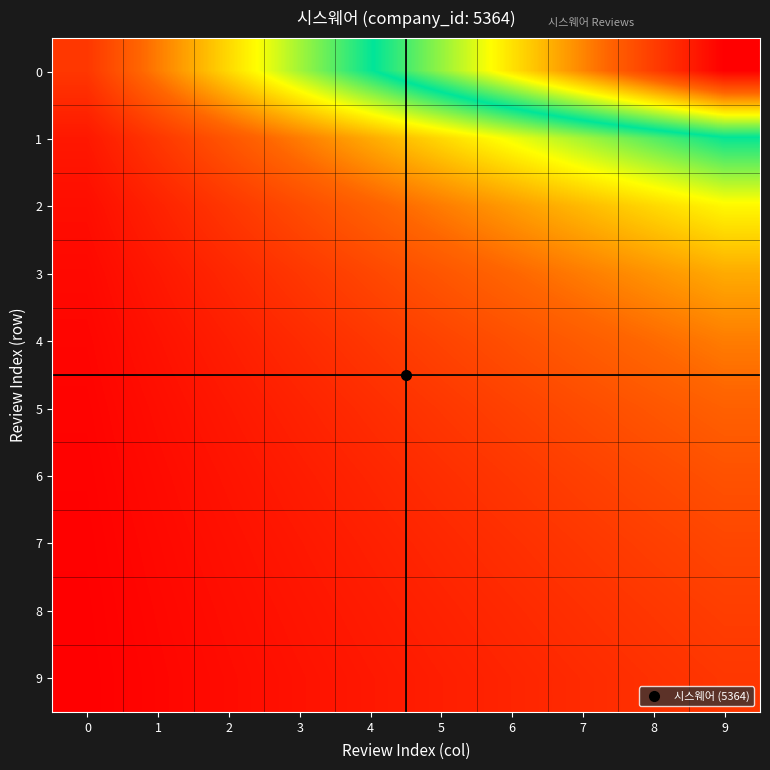

Reading left to right, what are all the values shown in this chart?

0: 0=1.0	1=2.0	2=3.0	3=4.0	4=5.0	5=6.0	6=7.0	7=8.0	8=9.0	9=10.0
1: 0=0.5	1=1.0	2=1.5	3=2.0	4=2.5	5=3.0	6=3.5	7=4.0	8=4.5	9=5.0
2: 0=0.3	1=0.7	2=1.0	3=1.3	4=1.7	5=2.0	6=2.3	7=2.7	8=3.0	9=3.3
3: 0=0.2	1=0.5	2=0.7	3=1.0	4=1.2	5=1.5	6=1.7	7=2.0	8=2.2	9=2.5
4: 0=0.2	1=0.4	2=0.6	3=0.8	4=1.0	5=1.2	6=1.4	7=1.6	8=1.8	9=2.0
5: 0=0.2	1=0.3	2=0.5	3=0.7	4=0.8	5=1.0	6=1.2	7=1.3	8=1.5	9=1.7
6: 0=0.1	1=0.3	2=0.4	3=0.6	4=0.7	5=0.9	6=1.0	7=1.1	8=1.3	9=1.4
7: 0=0.1	1=0.2	2=0.4	3=0.5	4=0.6	5=0.7	6=0.9	7=1.0	8=1.1	9=1.2
8: 0=0.1	1=0.2	2=0.3	3=0.4	4=0.6	5=0.7	6=0.8	7=0.9	8=1.0	9=1.1
9: 0=0.1	1=0.2	2=0.3	3=0.4	4=0.5	5=0.6	6=0.7	7=0.8	8=0.9	9=1.0